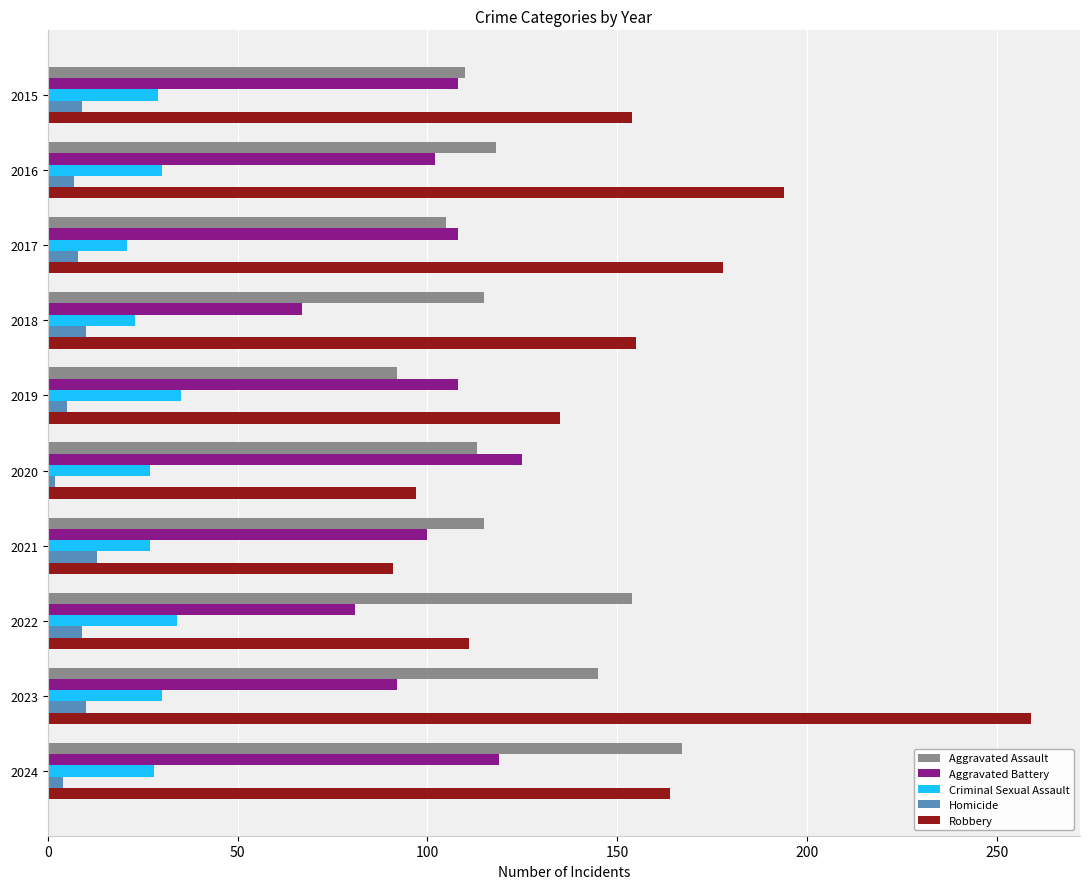

Which series has the largest total across all categories?

Robbery